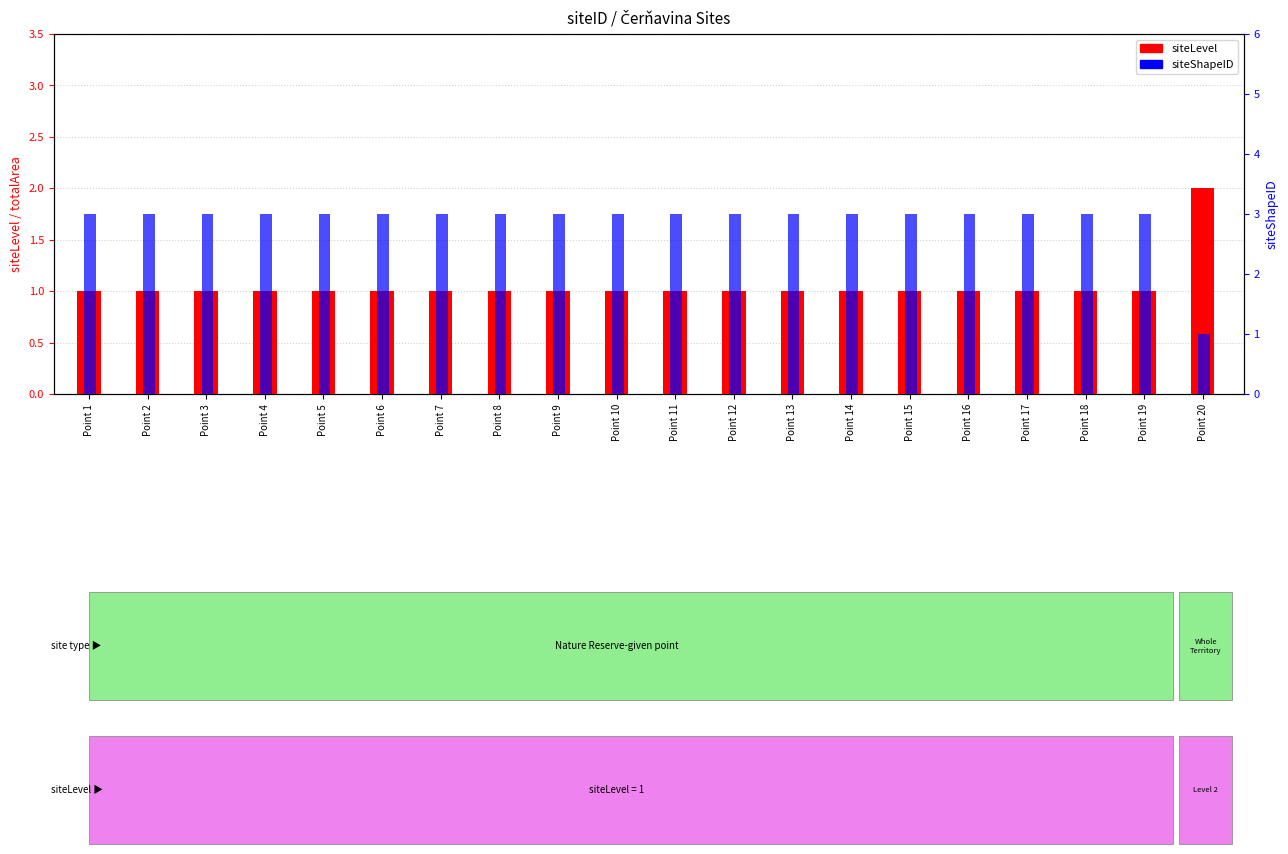

What are all the series names shown in the legend?

siteLevel, siteShapeID